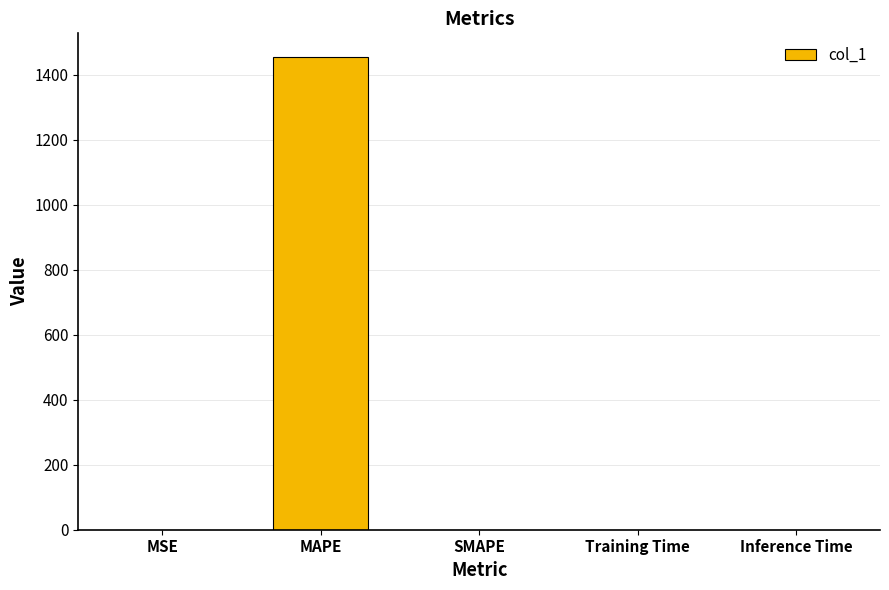

What is the sum of all values?

1454.9